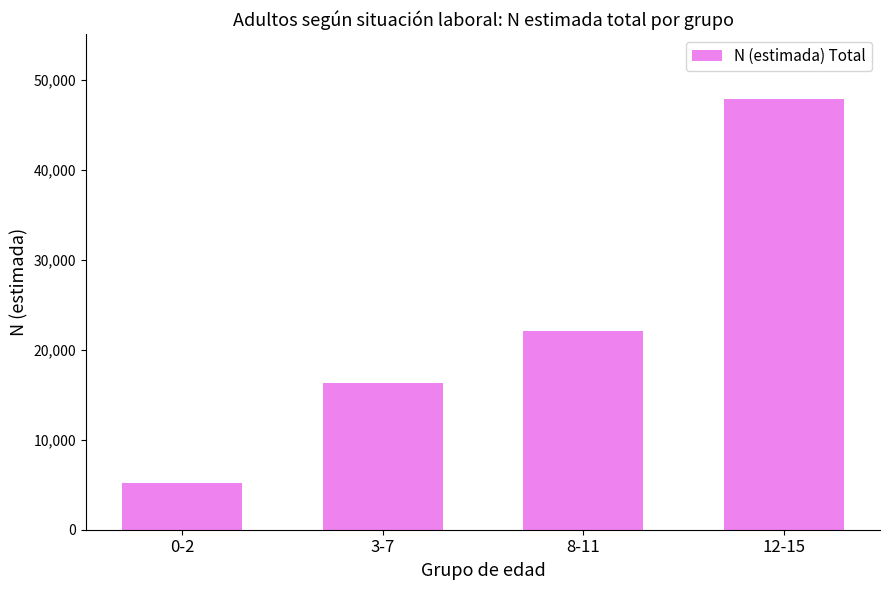

What is the label of the 4th bar from the right?

0-2